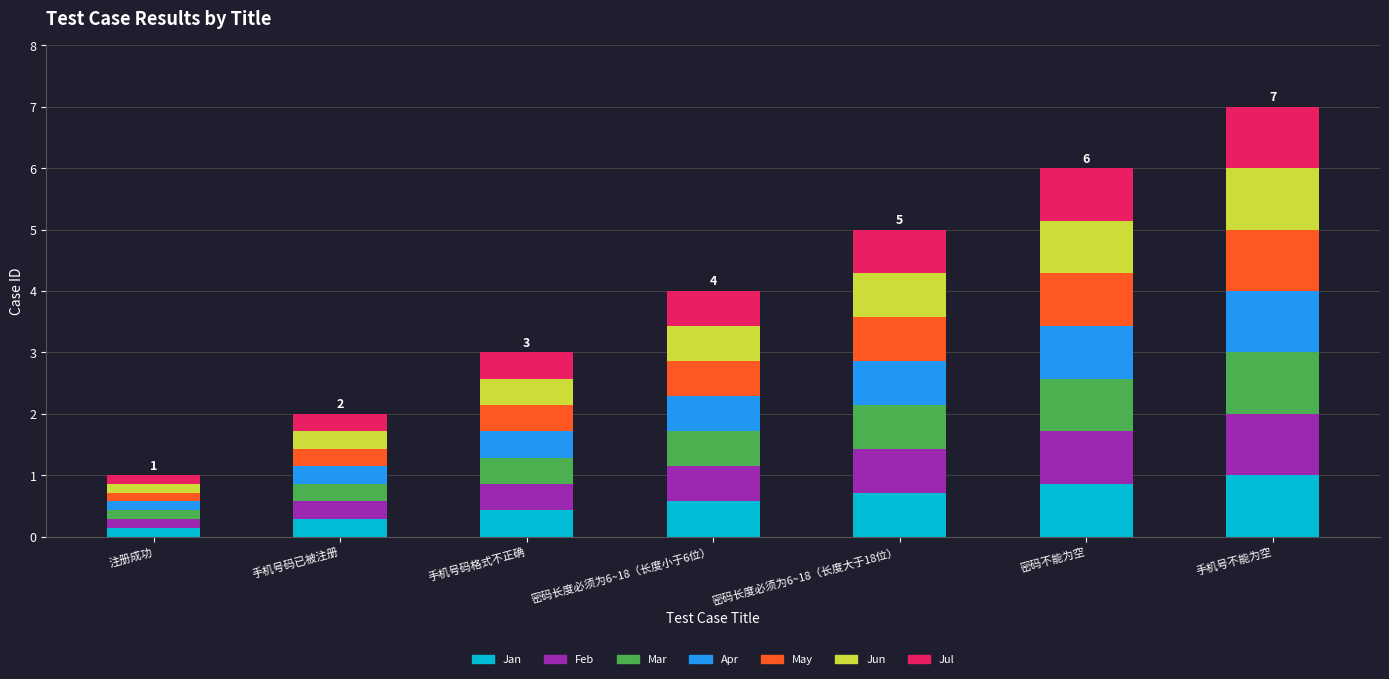

What is the total value across all series at 手机号码已被注册?

2.0